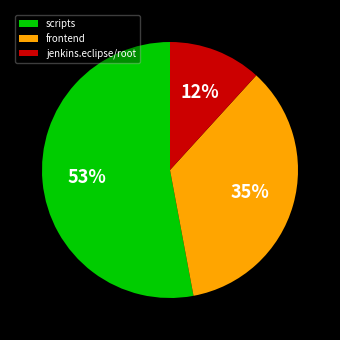

How many slices are in this pie chart?

3